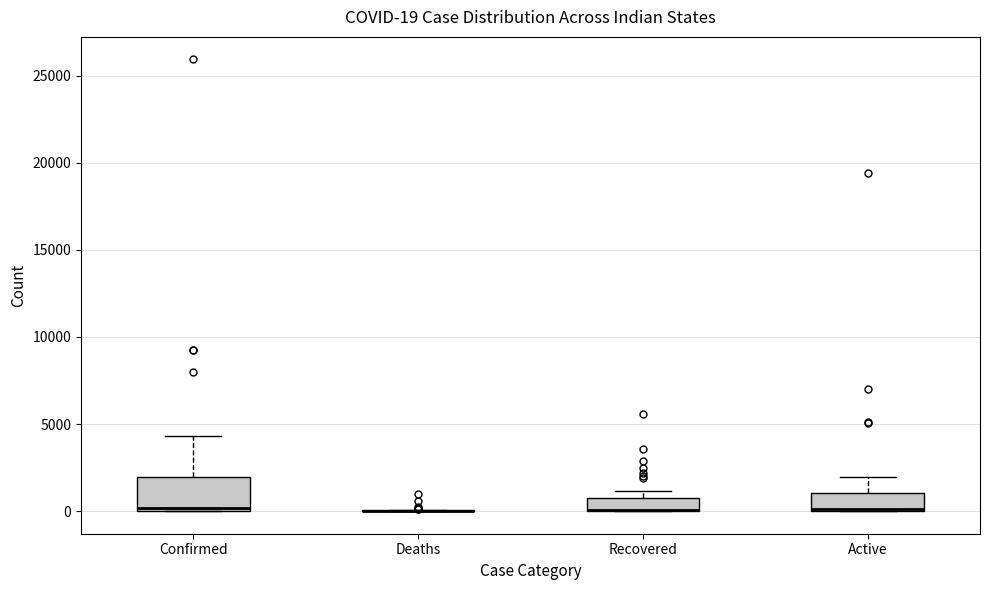

Which box is the tallest, from its lower edge to its upper edge?

Confirmed